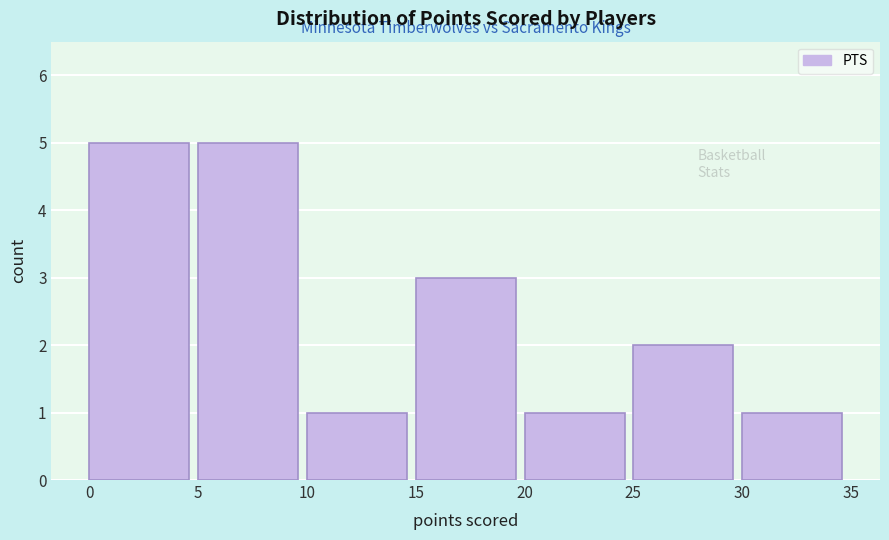

Reading left to right, list every bar in this chart as the range it spans on the x-axis followed by its height. The values are not printed on the chart, so give them approximately, as read against the axis.

0 to 5: 5
5 to 10: 5
10 to 15: 1
15 to 20: 3
20 to 25: 1
25 to 30: 2
30 to 35: 1